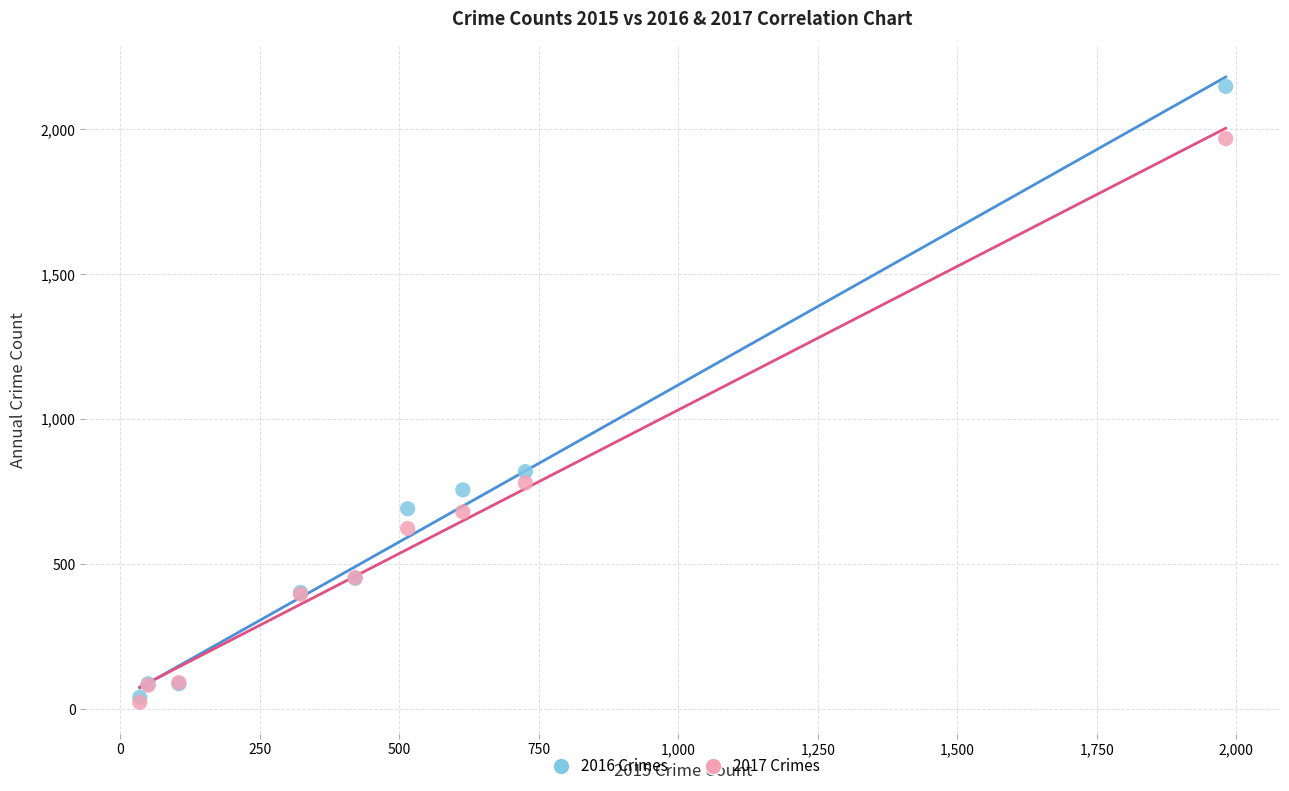

Across all series, what Y value is closest to 1085?

819